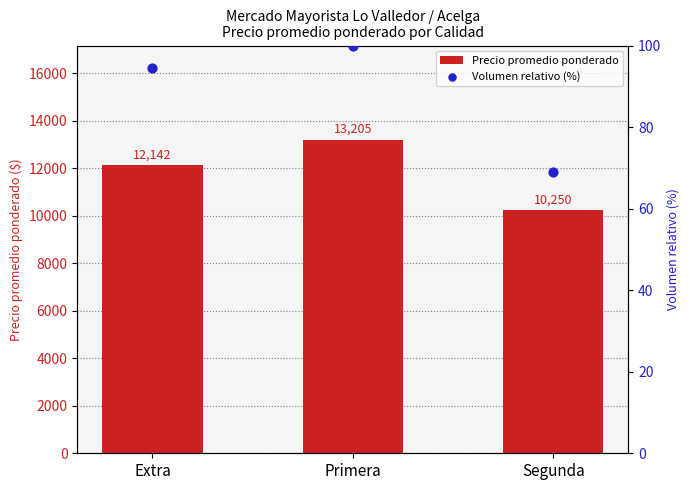

What are all the series names shown in the legend?

Precio promedio ponderado, Volumen relativo (%)